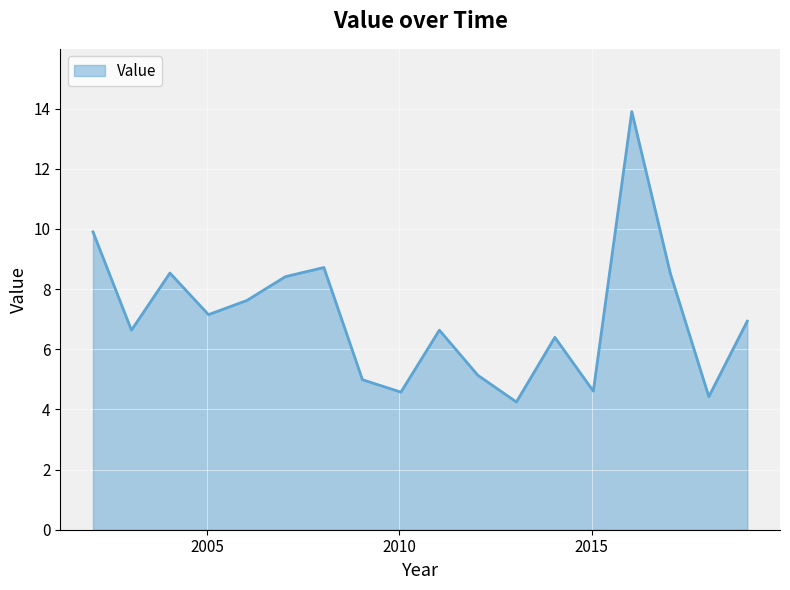

What is the difference between the maximum and minimum values?

9.7